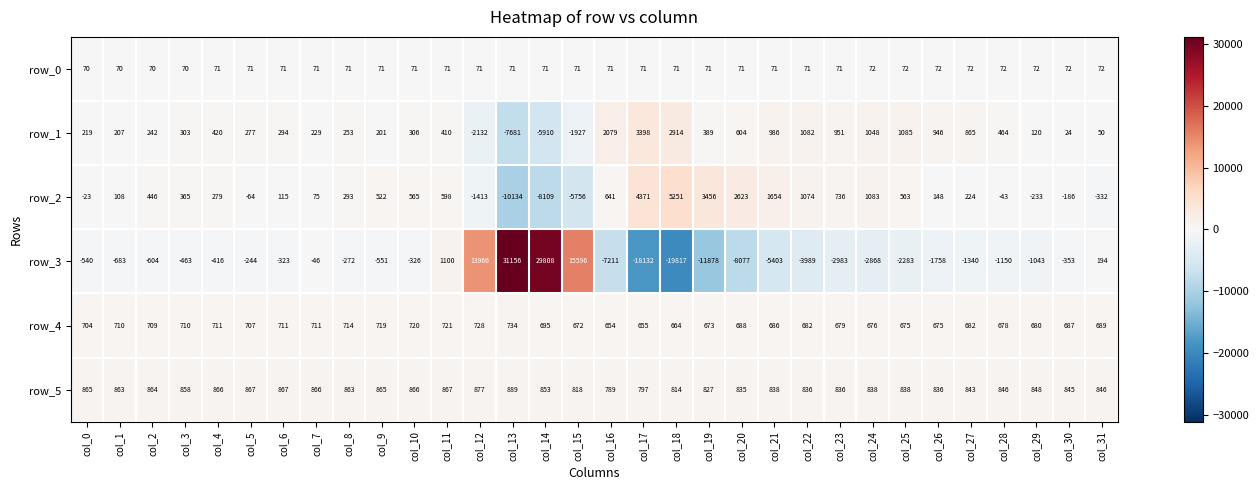

Which label corresponds to the smallest value in the chart?

col_18